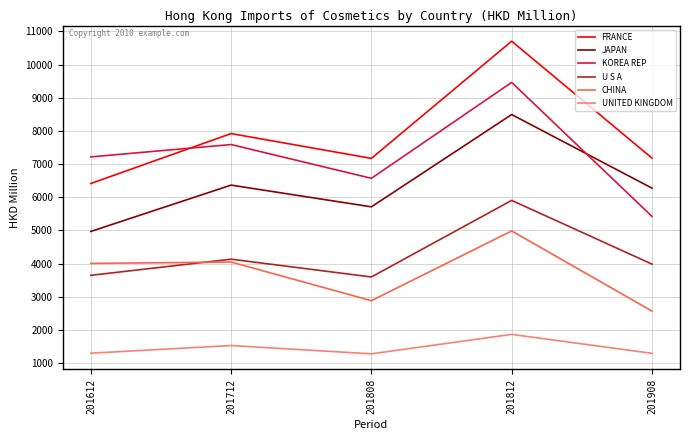

The value of CHINA at 201812 is 6685.0. True or false?

False